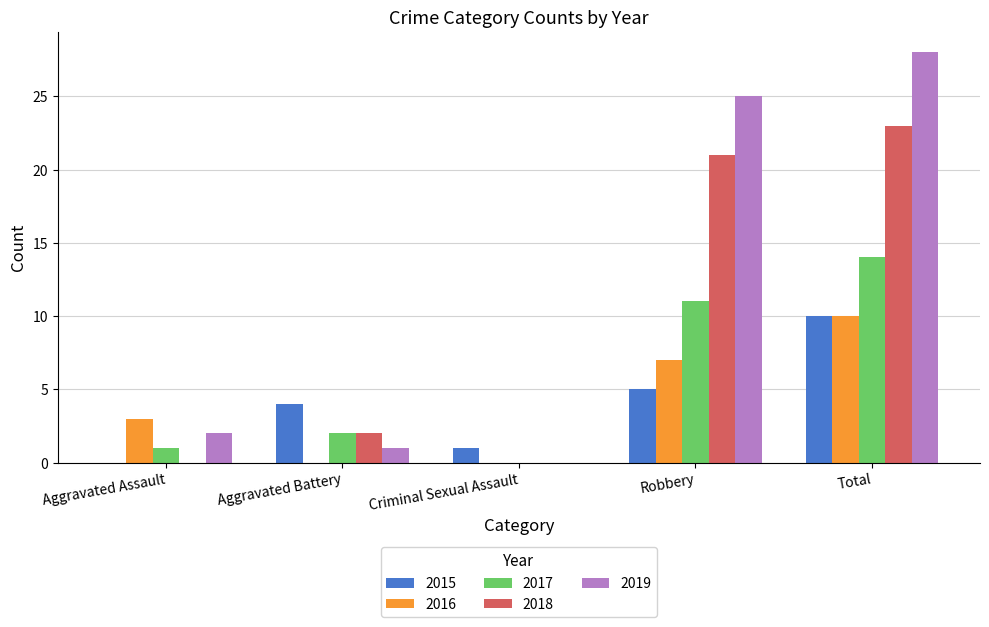

Is it true that 2015 equals 5 at Robbery?

True